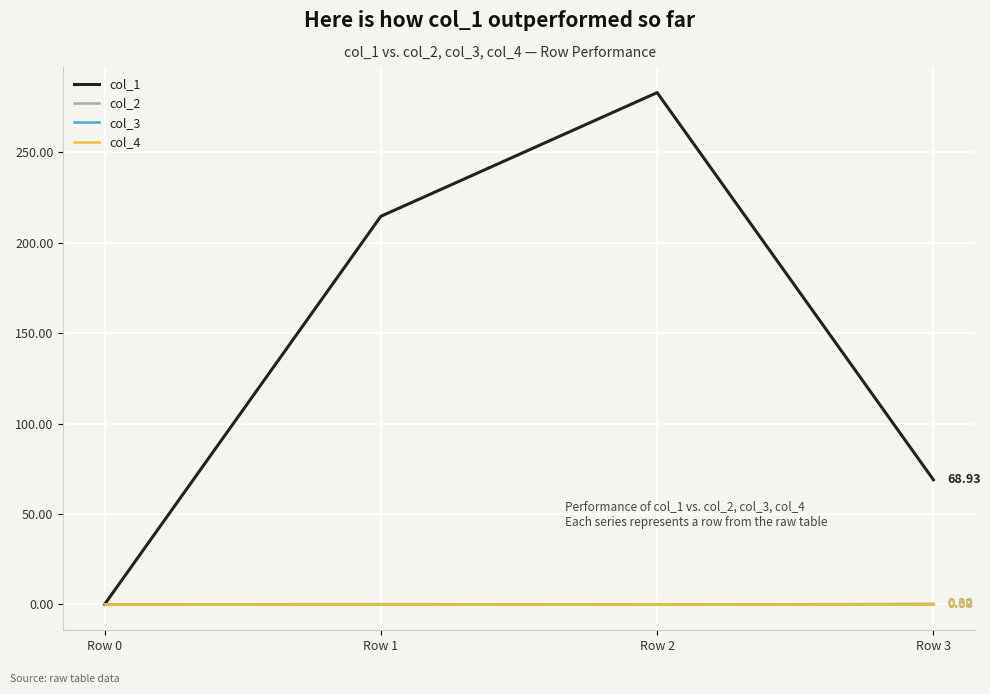

The col_2 series shows 0.0 at Row 0. True or false?

True